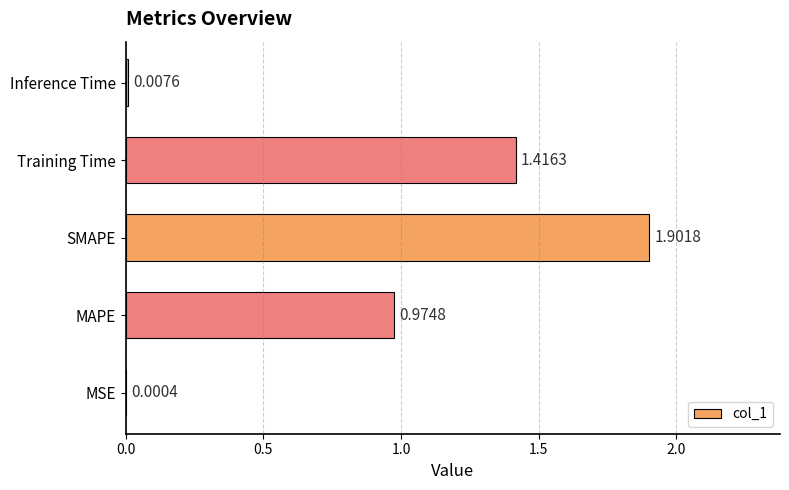

What is the sum of the values at Training Time and SMAPE?

3.3